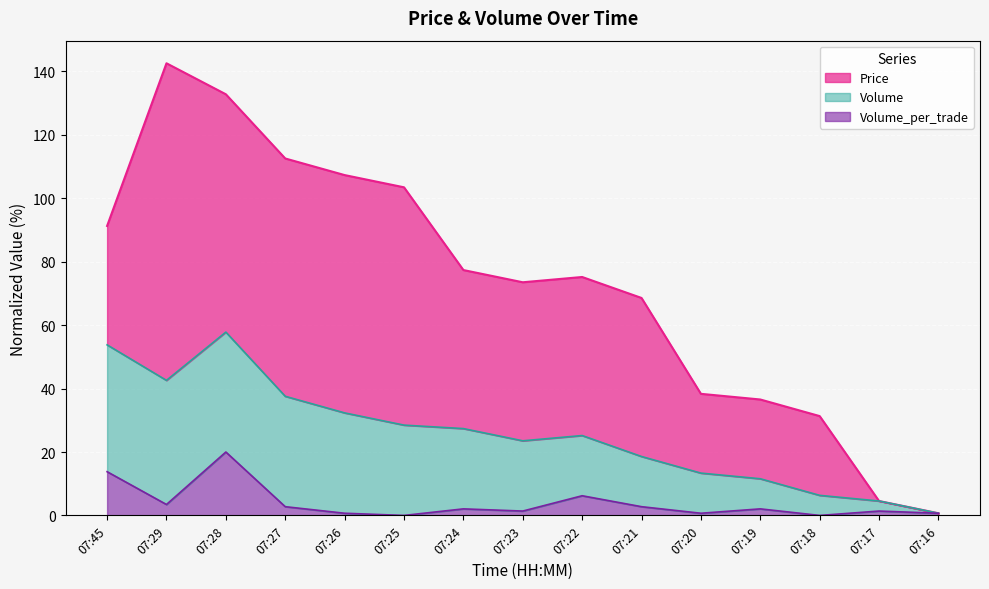

Reading right to left, extract all data points from this chart.

Price_line: 0.7	4.5	31.3	36.6	38.3	68.6	75.2	73.5	77.4	103.5	107.3	112.6	132.8	142.6	91.3
Volume_line: 0.7	4.5	6.3	11.6	13.3	18.6	25.2	23.5	27.4	28.5	32.3	37.6	57.8	42.6	53.8
Volume_per_trade_line: 0.7	1.4	0.0	2.1	0.7	2.8	6.2	1.4	2.1	0.0	0.7	2.8	20.0	3.4	13.8